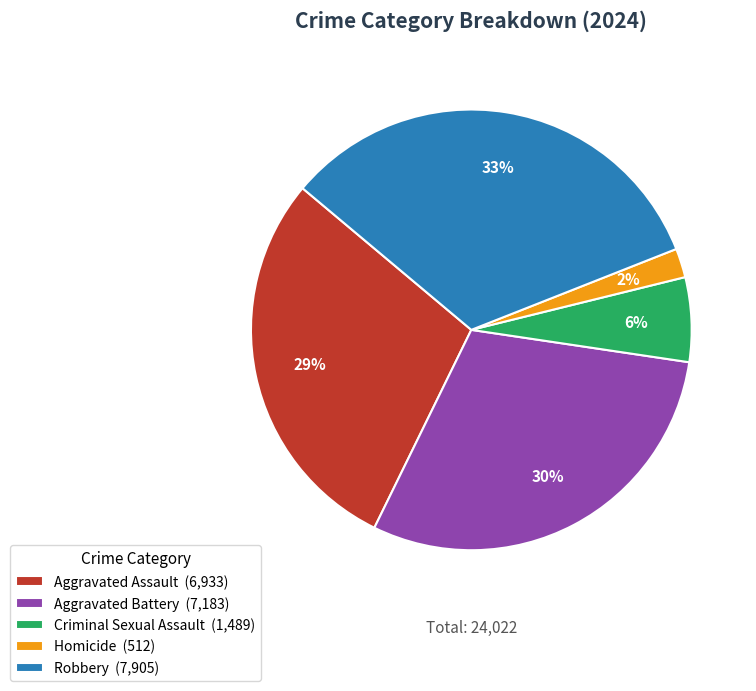

Is there any slice that represents more than half of the pie?

No